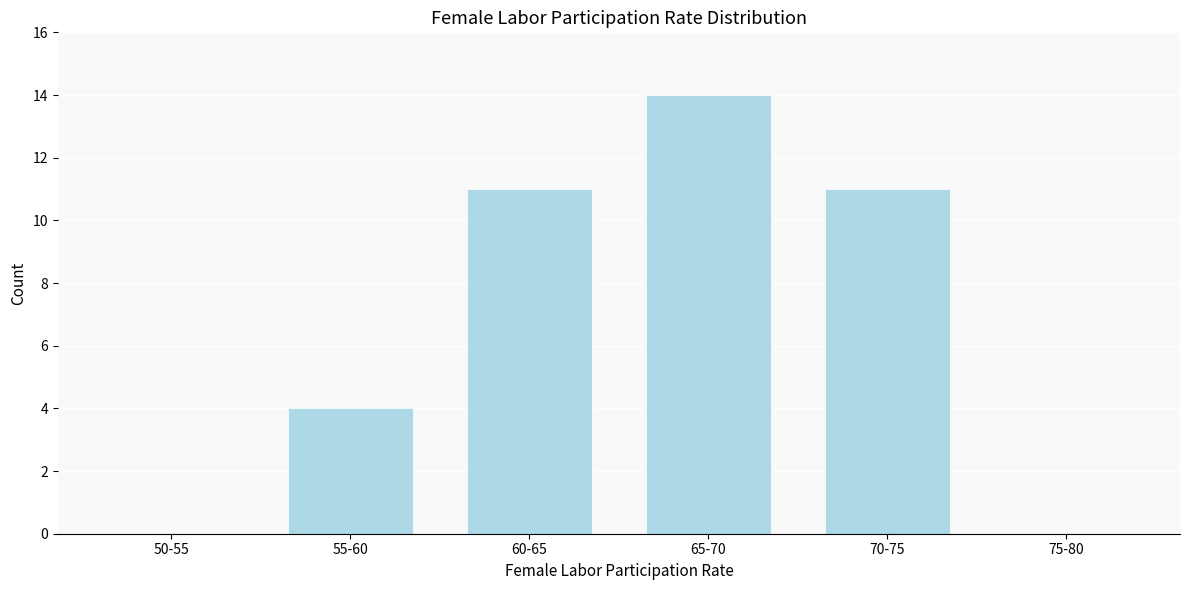

Reading right to left, transcribe all the data shown in this chart.

75-80=0	70-75=11	65-70=14	60-65=11	55-60=4	50-55=0